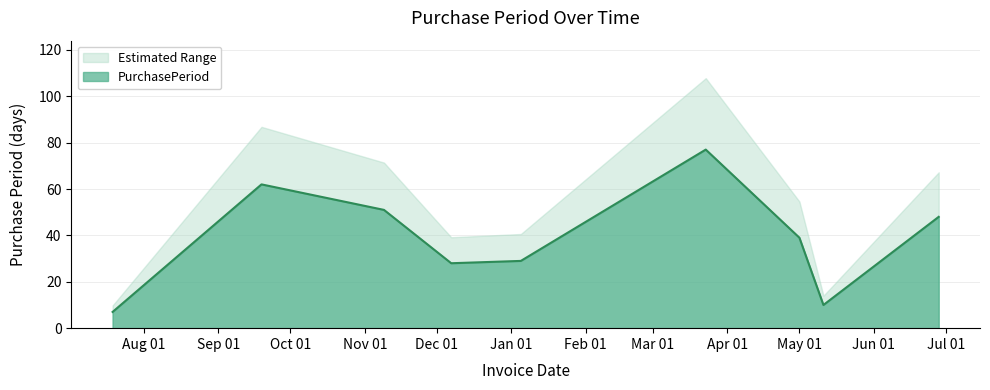

What is the difference between the values at 2016-07-19 and 2017-03-23?

70